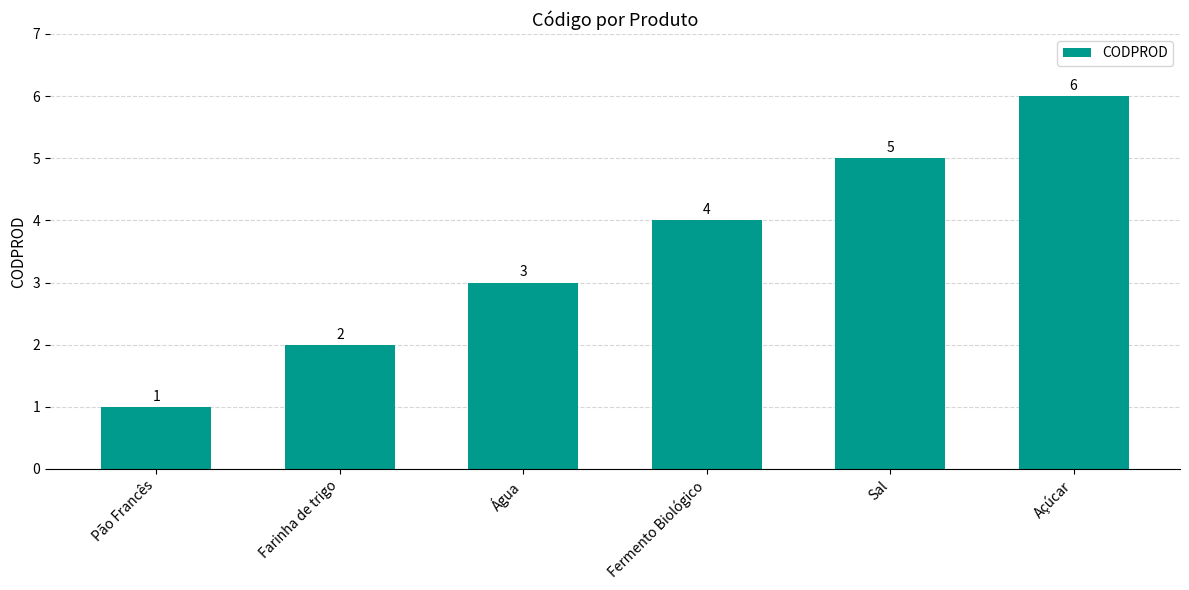

What is the sum of the values at Farinha de trigo and Pão Francês?

3